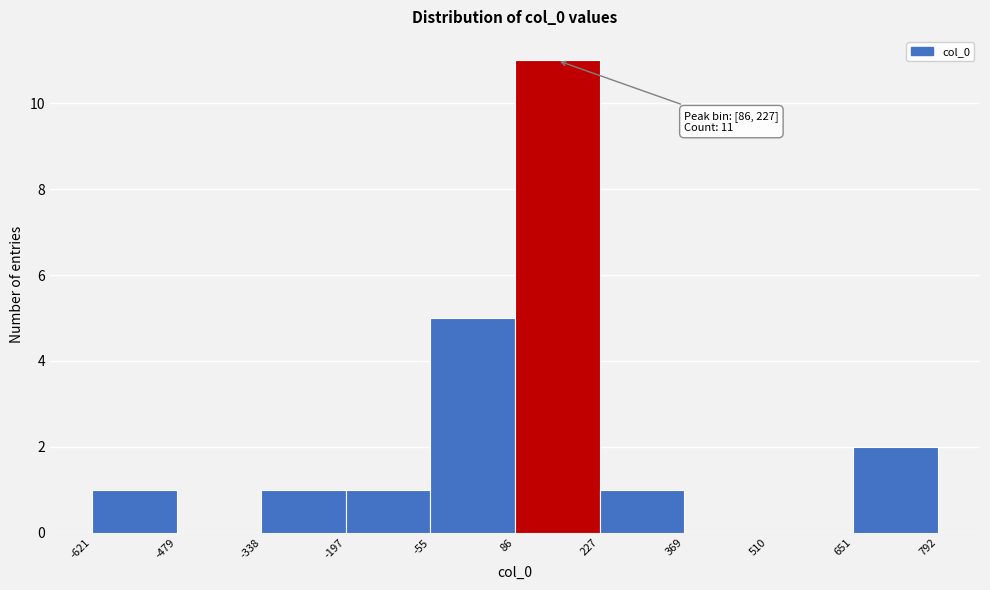

Which range on the x-axis has the tallest bar?

86 to 227